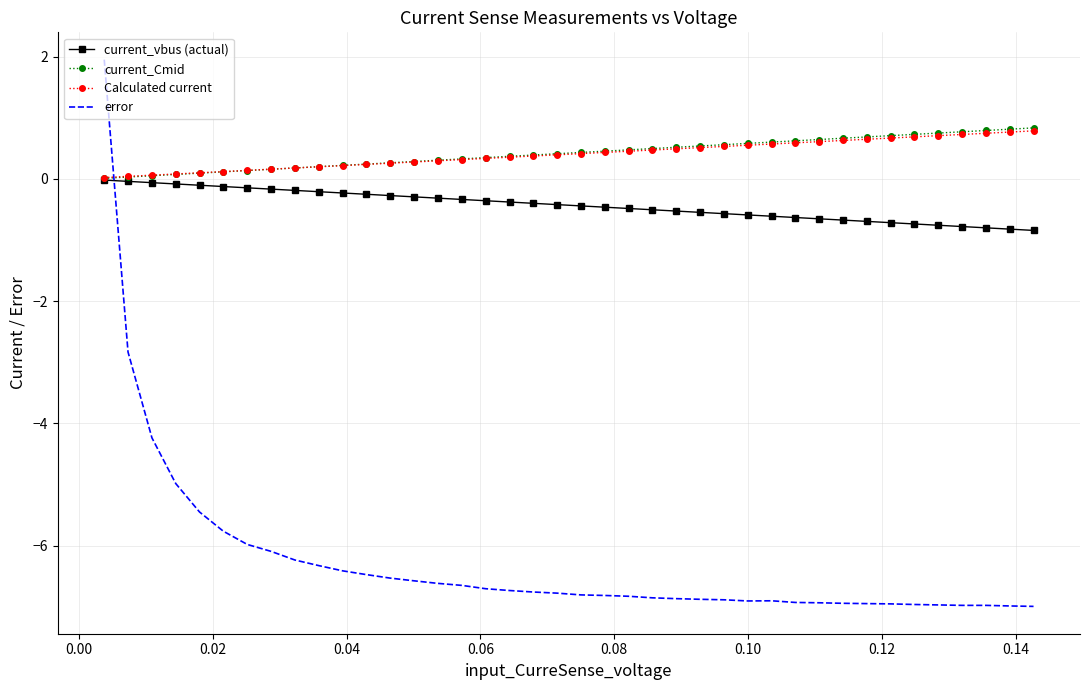

How many intersections are there between current_Cmid and error?

1